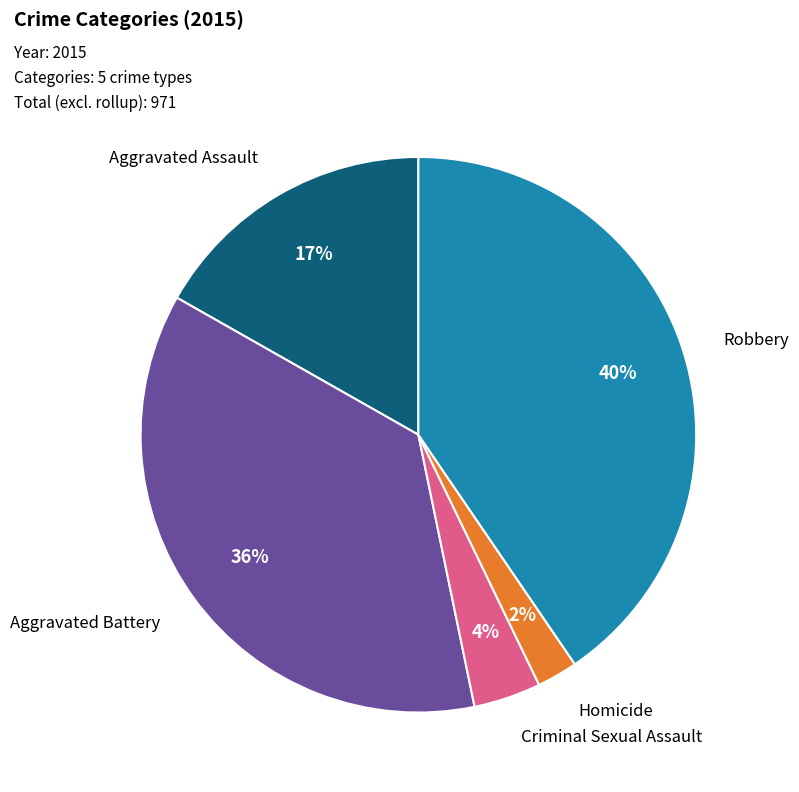

Is there any slice that represents more than half of the pie?

No